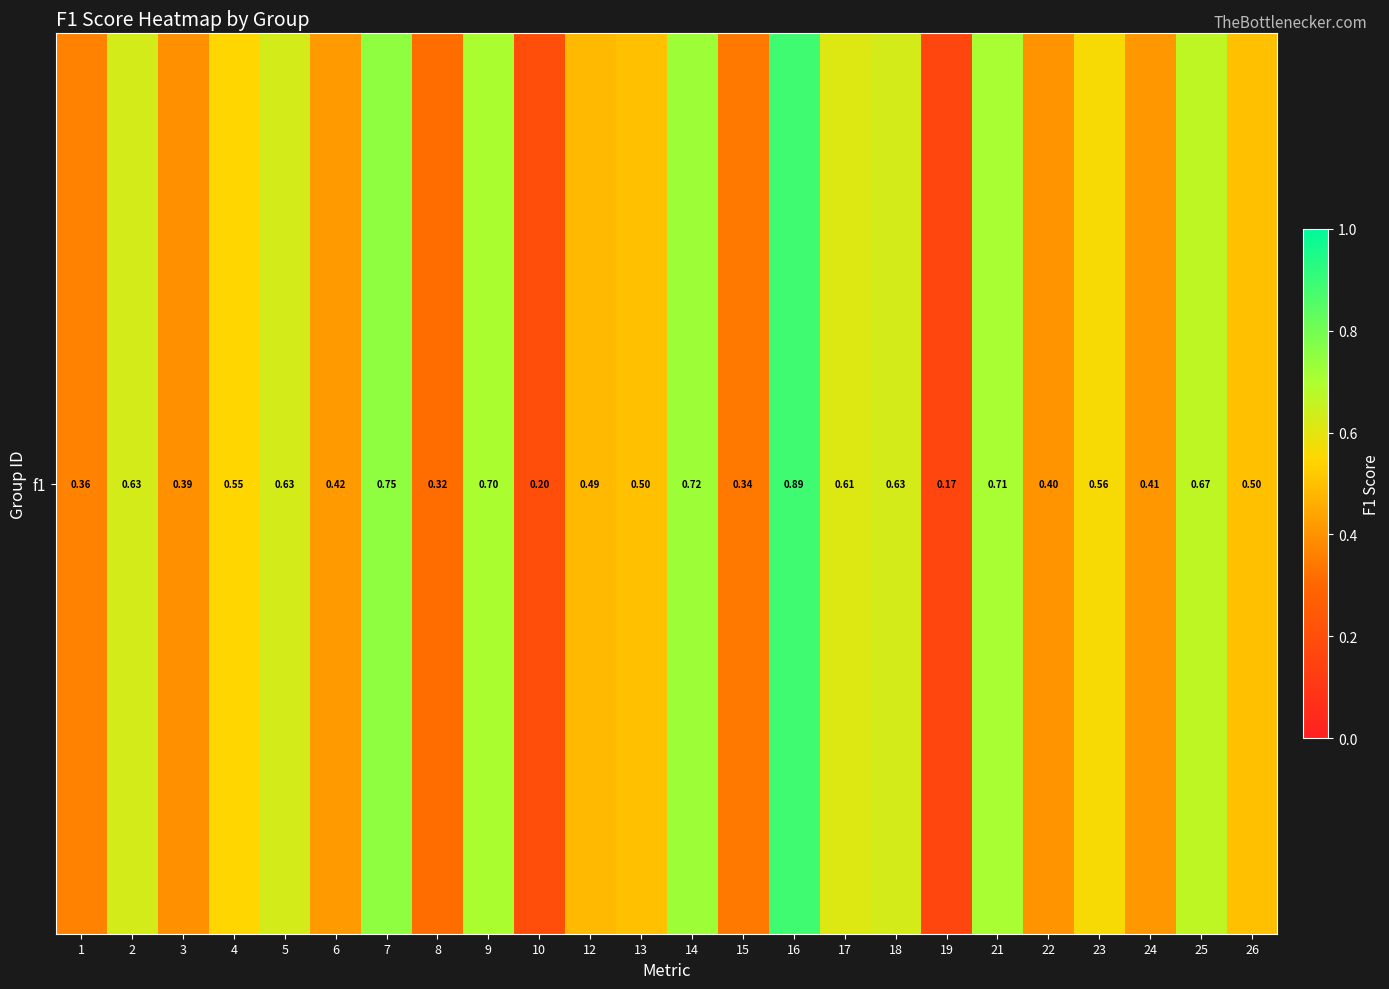

What is the greatest value displayed?

0.9